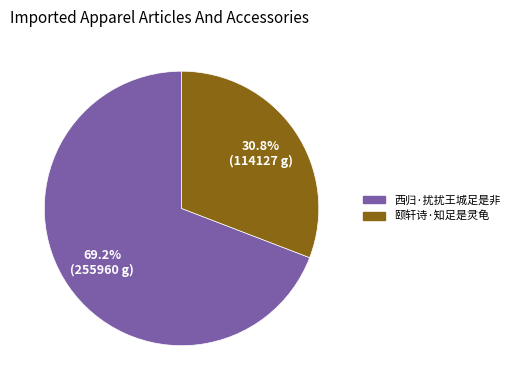

What is the ratio of the value at 西归·扰扰王城足是非 to the value at 颐轩诗·知足是灵龟?

2.2